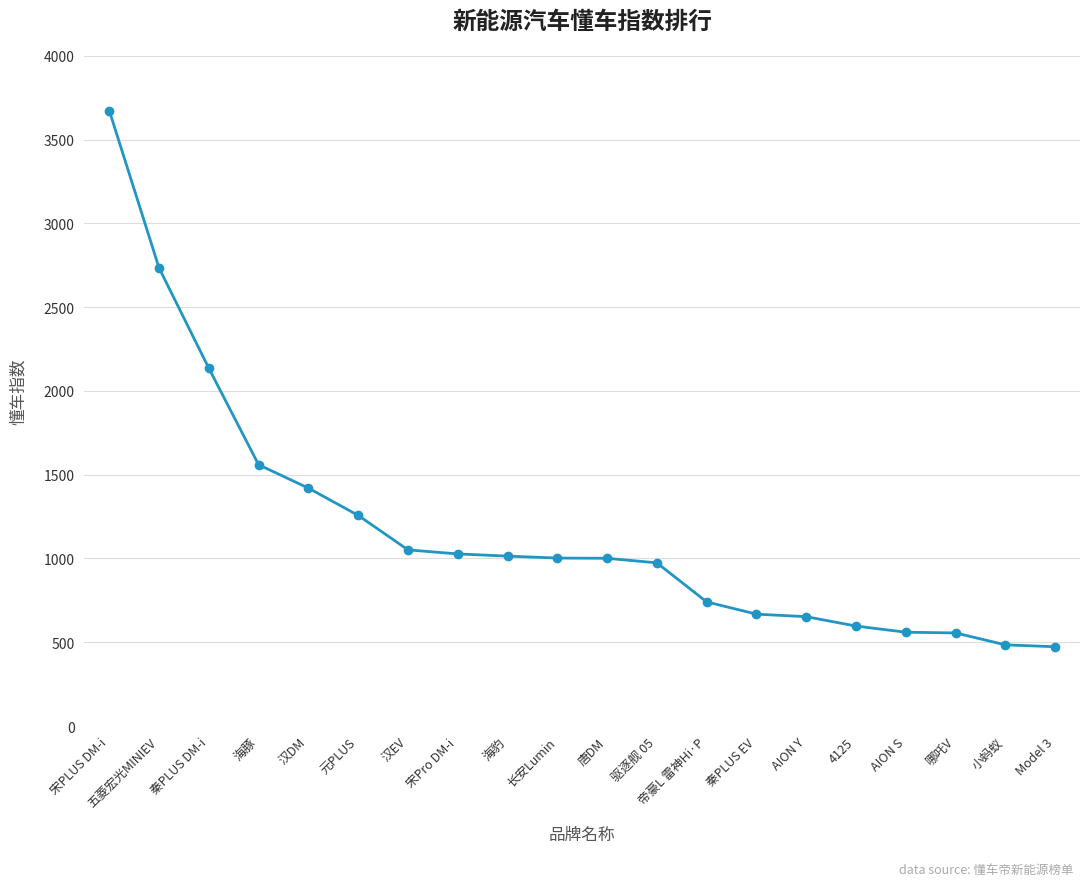

True or false: the data shows 146.7 at 小蚂蚁.

False